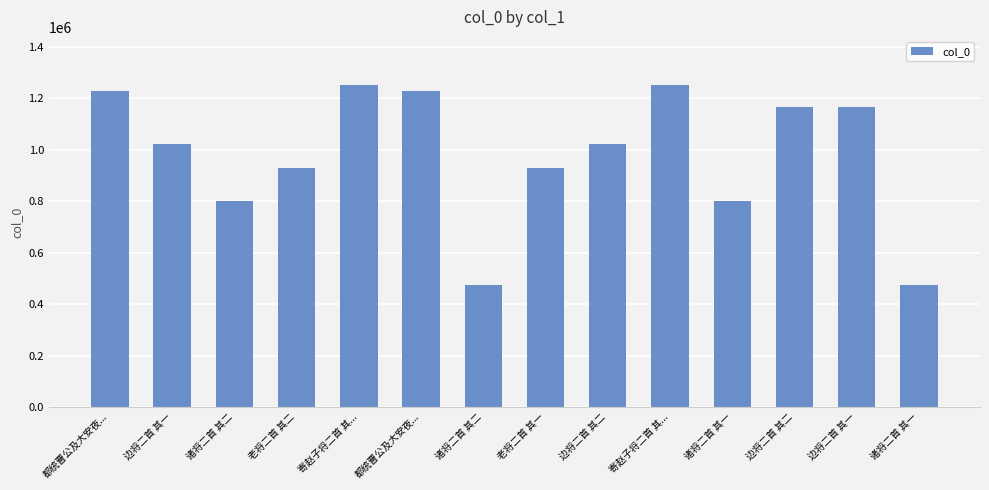

Approximately how many times larger is the value at 边将二首 其一 compared to 诸将二首 其一?

2.2